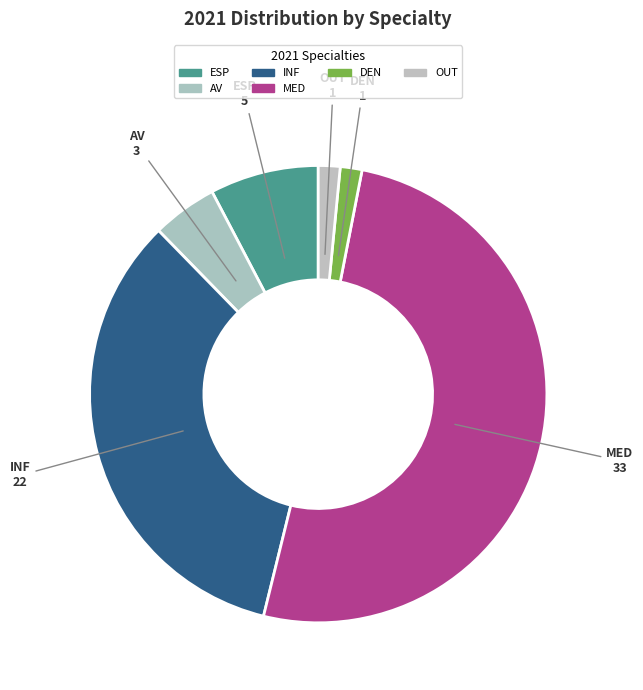

How many slices are in this pie chart?

6